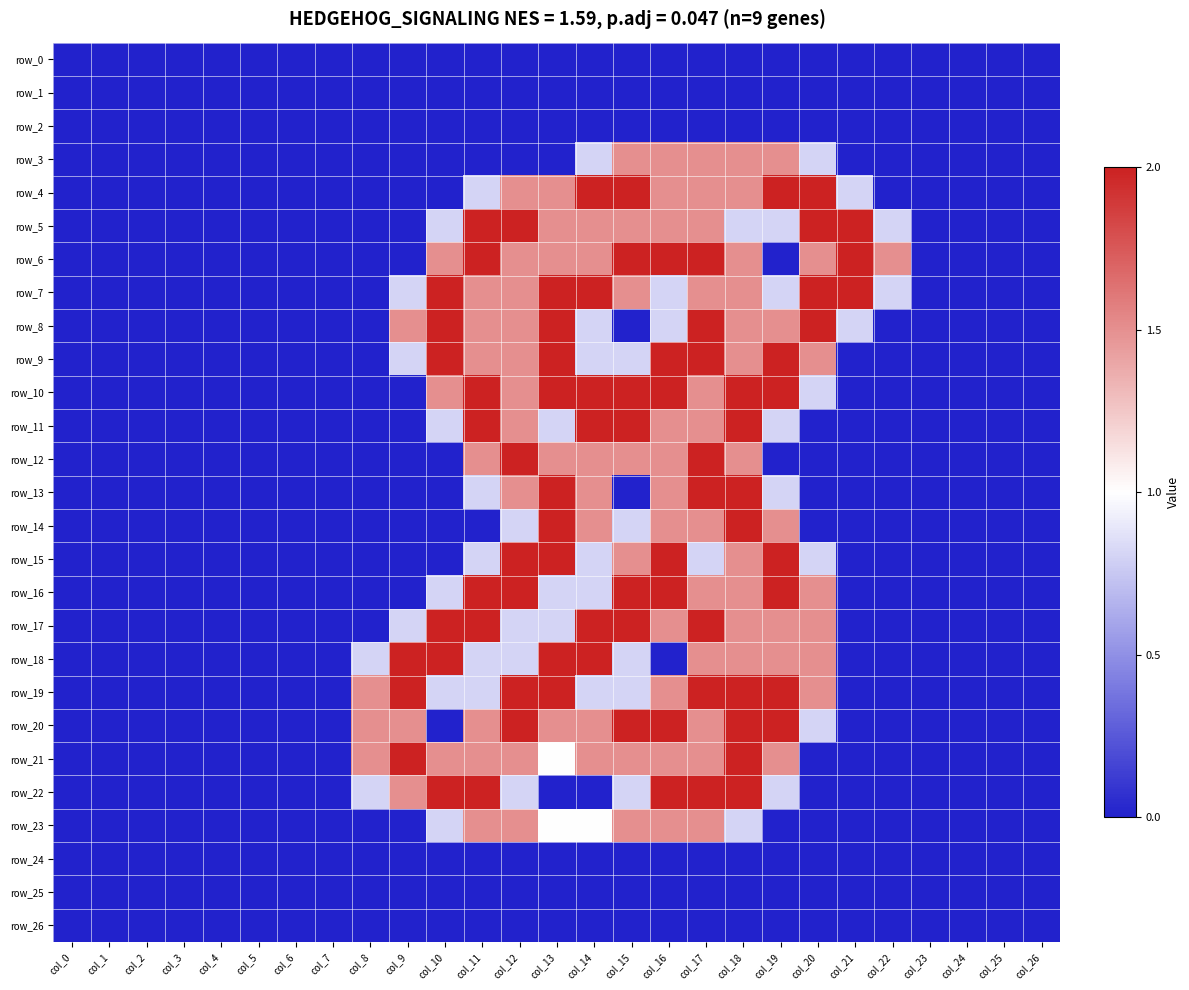

Reading left to right, list all the values displayed in this chart.

row_0: col_0=0.0	col_1=0.0	col_2=0.0	col_3=0.0	col_4=0.0	col_5=0.0	col_6=0.0	col_7=0.0	col_8=0.0	col_9=0.0	col_10=0.0	col_11=0.0	col_12=0.0	col_13=0.0	col_14=0.0	col_15=0.0	col_16=0.0	col_17=0.0	col_18=0.0	col_19=0.0	col_20=0.0	col_21=0.0	col_22=0.0	col_23=0.0	col_24=0.0	col_25=0.0	col_26=0.0
row_1: col_0=0.0	col_1=0.0	col_2=0.0	col_3=0.0	col_4=0.0	col_5=0.0	col_6=0.0	col_7=0.0	col_8=0.0	col_9=0.0	col_10=0.0	col_11=0.0	col_12=0.0	col_13=0.0	col_14=0.0	col_15=0.0	col_16=0.0	col_17=0.0	col_18=0.0	col_19=0.0	col_20=0.0	col_21=0.0	col_22=0.0	col_23=0.0	col_24=0.0	col_25=0.0	col_26=0.0
row_2: col_0=0.0	col_1=0.0	col_2=0.0	col_3=0.0	col_4=0.0	col_5=0.0	col_6=0.0	col_7=0.0	col_8=0.0	col_9=0.0	col_10=0.0	col_11=0.0	col_12=0.0	col_13=0.0	col_14=0.0	col_15=0.0	col_16=0.0	col_17=0.0	col_18=0.0	col_19=0.0	col_20=0.0	col_21=0.0	col_22=0.0	col_23=0.0	col_24=0.0	col_25=0.0	col_26=0.0
row_3: col_0=0.0	col_1=0.0	col_2=0.0	col_3=0.0	col_4=0.0	col_5=0.0	col_6=0.0	col_7=0.0	col_8=0.0	col_9=0.0	col_10=0.0	col_11=0.0	col_12=0.0	col_13=0.0	col_14=0.8	col_15=1.5	col_16=1.5	col_17=1.5	col_18=1.5	col_19=1.5	col_20=0.8	col_21=0.0	col_22=0.0	col_23=0.0	col_24=0.0	col_25=0.0	col_26=0.0
row_4: col_0=0.0	col_1=0.0	col_2=0.0	col_3=0.0	col_4=0.0	col_5=0.0	col_6=0.0	col_7=0.0	col_8=0.0	col_9=0.0	col_10=0.0	col_11=0.8	col_12=1.5	col_13=1.5	col_14=2.0	col_15=2.0	col_16=1.5	col_17=1.5	col_18=1.5	col_19=2.0	col_20=2.0	col_21=0.8	col_22=0.0	col_23=0.0	col_24=0.0	col_25=0.0	col_26=0.0
row_5: col_0=0.0	col_1=0.0	col_2=0.0	col_3=0.0	col_4=0.0	col_5=0.0	col_6=0.0	col_7=0.0	col_8=0.0	col_9=0.0	col_10=0.8	col_11=2.0	col_12=2.0	col_13=1.5	col_14=1.5	col_15=1.5	col_16=1.5	col_17=1.5	col_18=0.8	col_19=0.8	col_20=2.0	col_21=2.0	col_22=0.8	col_23=0.0	col_24=0.0	col_25=0.0	col_26=0.0
row_6: col_0=0.0	col_1=0.0	col_2=0.0	col_3=0.0	col_4=0.0	col_5=0.0	col_6=0.0	col_7=0.0	col_8=0.0	col_9=0.0	col_10=1.5	col_11=2.0	col_12=1.5	col_13=1.5	col_14=1.5	col_15=2.0	col_16=2.0	col_17=2.0	col_18=1.5	col_19=0.0	col_20=1.5	col_21=2.0	col_22=1.5	col_23=0.0	col_24=0.0	col_25=0.0	col_26=0.0
row_7: col_0=0.0	col_1=0.0	col_2=0.0	col_3=0.0	col_4=0.0	col_5=0.0	col_6=0.0	col_7=0.0	col_8=0.0	col_9=0.8	col_10=2.0	col_11=1.5	col_12=1.5	col_13=2.0	col_14=2.0	col_15=1.5	col_16=0.8	col_17=1.5	col_18=1.5	col_19=0.8	col_20=2.0	col_21=2.0	col_22=0.8	col_23=0.0	col_24=0.0	col_25=0.0	col_26=0.0
row_8: col_0=0.0	col_1=0.0	col_2=0.0	col_3=0.0	col_4=0.0	col_5=0.0	col_6=0.0	col_7=0.0	col_8=0.0	col_9=1.5	col_10=2.0	col_11=1.5	col_12=1.5	col_13=2.0	col_14=0.8	col_15=0.0	col_16=0.8	col_17=2.0	col_18=1.5	col_19=1.5	col_20=2.0	col_21=0.8	col_22=0.0	col_23=0.0	col_24=0.0	col_25=0.0	col_26=0.0
row_9: col_0=0.0	col_1=0.0	col_2=0.0	col_3=0.0	col_4=0.0	col_5=0.0	col_6=0.0	col_7=0.0	col_8=0.0	col_9=0.8	col_10=2.0	col_11=1.5	col_12=1.5	col_13=2.0	col_14=0.8	col_15=0.8	col_16=2.0	col_17=2.0	col_18=1.5	col_19=2.0	col_20=1.5	col_21=0.0	col_22=0.0	col_23=0.0	col_24=0.0	col_25=0.0	col_26=0.0
row_10: col_0=0.0	col_1=0.0	col_2=0.0	col_3=0.0	col_4=0.0	col_5=0.0	col_6=0.0	col_7=0.0	col_8=0.0	col_9=0.0	col_10=1.5	col_11=2.0	col_12=1.5	col_13=2.0	col_14=2.0	col_15=2.0	col_16=2.0	col_17=1.5	col_18=2.0	col_19=2.0	col_20=0.8	col_21=0.0	col_22=0.0	col_23=0.0	col_24=0.0	col_25=0.0	col_26=0.0
row_11: col_0=0.0	col_1=0.0	col_2=0.0	col_3=0.0	col_4=0.0	col_5=0.0	col_6=0.0	col_7=0.0	col_8=0.0	col_9=0.0	col_10=0.8	col_11=2.0	col_12=1.5	col_13=0.8	col_14=2.0	col_15=2.0	col_16=1.5	col_17=1.5	col_18=2.0	col_19=0.8	col_20=0.0	col_21=0.0	col_22=0.0	col_23=0.0	col_24=0.0	col_25=0.0	col_26=0.0
row_12: col_0=0.0	col_1=0.0	col_2=0.0	col_3=0.0	col_4=0.0	col_5=0.0	col_6=0.0	col_7=0.0	col_8=0.0	col_9=0.0	col_10=0.0	col_11=1.5	col_12=2.0	col_13=1.5	col_14=1.5	col_15=1.5	col_16=1.5	col_17=2.0	col_18=1.5	col_19=0.0	col_20=0.0	col_21=0.0	col_22=0.0	col_23=0.0	col_24=0.0	col_25=0.0	col_26=0.0
row_13: col_0=0.0	col_1=0.0	col_2=0.0	col_3=0.0	col_4=0.0	col_5=0.0	col_6=0.0	col_7=0.0	col_8=0.0	col_9=0.0	col_10=0.0	col_11=0.8	col_12=1.5	col_13=2.0	col_14=1.5	col_15=0.0	col_16=1.5	col_17=2.0	col_18=2.0	col_19=0.8	col_20=0.0	col_21=0.0	col_22=0.0	col_23=0.0	col_24=0.0	col_25=0.0	col_26=0.0
row_14: col_0=0.0	col_1=0.0	col_2=0.0	col_3=0.0	col_4=0.0	col_5=0.0	col_6=0.0	col_7=0.0	col_8=0.0	col_9=0.0	col_10=0.0	col_11=0.0	col_12=0.8	col_13=2.0	col_14=1.5	col_15=0.8	col_16=1.5	col_17=1.5	col_18=2.0	col_19=1.5	col_20=0.0	col_21=0.0	col_22=0.0	col_23=0.0	col_24=0.0	col_25=0.0	col_26=0.0
row_15: col_0=0.0	col_1=0.0	col_2=0.0	col_3=0.0	col_4=0.0	col_5=0.0	col_6=0.0	col_7=0.0	col_8=0.0	col_9=0.0	col_10=0.0	col_11=0.8	col_12=2.0	col_13=2.0	col_14=0.8	col_15=1.5	col_16=2.0	col_17=0.8	col_18=1.5	col_19=2.0	col_20=0.8	col_21=0.0	col_22=0.0	col_23=0.0	col_24=0.0	col_25=0.0	col_26=0.0
row_16: col_0=0.0	col_1=0.0	col_2=0.0	col_3=0.0	col_4=0.0	col_5=0.0	col_6=0.0	col_7=0.0	col_8=0.0	col_9=0.0	col_10=0.8	col_11=2.0	col_12=2.0	col_13=0.8	col_14=0.8	col_15=2.0	col_16=2.0	col_17=1.5	col_18=1.5	col_19=2.0	col_20=1.5	col_21=0.0	col_22=0.0	col_23=0.0	col_24=0.0	col_25=0.0	col_26=0.0
row_17: col_0=0.0	col_1=0.0	col_2=0.0	col_3=0.0	col_4=0.0	col_5=0.0	col_6=0.0	col_7=0.0	col_8=0.0	col_9=0.8	col_10=2.0	col_11=2.0	col_12=0.8	col_13=0.8	col_14=2.0	col_15=2.0	col_16=1.5	col_17=2.0	col_18=1.5	col_19=1.5	col_20=1.5	col_21=0.0	col_22=0.0	col_23=0.0	col_24=0.0	col_25=0.0	col_26=0.0
row_18: col_0=0.0	col_1=0.0	col_2=0.0	col_3=0.0	col_4=0.0	col_5=0.0	col_6=0.0	col_7=0.0	col_8=0.8	col_9=2.0	col_10=2.0	col_11=0.8	col_12=0.8	col_13=2.0	col_14=2.0	col_15=0.8	col_16=0.0	col_17=1.5	col_18=1.5	col_19=1.5	col_20=1.5	col_21=0.0	col_22=0.0	col_23=0.0	col_24=0.0	col_25=0.0	col_26=0.0
row_19: col_0=0.0	col_1=0.0	col_2=0.0	col_3=0.0	col_4=0.0	col_5=0.0	col_6=0.0	col_7=0.0	col_8=1.5	col_9=2.0	col_10=0.8	col_11=0.8	col_12=2.0	col_13=2.0	col_14=0.8	col_15=0.8	col_16=1.5	col_17=2.0	col_18=2.0	col_19=2.0	col_20=1.5	col_21=0.0	col_22=0.0	col_23=0.0	col_24=0.0	col_25=0.0	col_26=0.0
row_20: col_0=0.0	col_1=0.0	col_2=0.0	col_3=0.0	col_4=0.0	col_5=0.0	col_6=0.0	col_7=0.0	col_8=1.5	col_9=1.5	col_10=0.0	col_11=1.5	col_12=2.0	col_13=1.5	col_14=1.5	col_15=2.0	col_16=2.0	col_17=1.5	col_18=2.0	col_19=2.0	col_20=0.8	col_21=0.0	col_22=0.0	col_23=0.0	col_24=0.0	col_25=0.0	col_26=0.0
row_21: col_0=0.0	col_1=0.0	col_2=0.0	col_3=0.0	col_4=0.0	col_5=0.0	col_6=0.0	col_7=0.0	col_8=1.5	col_9=2.0	col_10=1.5	col_11=1.5	col_12=1.5	col_13=1.0	col_14=1.5	col_15=1.5	col_16=1.5	col_17=1.5	col_18=2.0	col_19=1.5	col_20=0.0	col_21=0.0	col_22=0.0	col_23=0.0	col_24=0.0	col_25=0.0	col_26=0.0
row_22: col_0=0.0	col_1=0.0	col_2=0.0	col_3=0.0	col_4=0.0	col_5=0.0	col_6=0.0	col_7=0.0	col_8=0.8	col_9=1.5	col_10=2.0	col_11=2.0	col_12=0.8	col_13=0.0	col_14=0.0	col_15=0.8	col_16=2.0	col_17=2.0	col_18=2.0	col_19=0.8	col_20=0.0	col_21=0.0	col_22=0.0	col_23=0.0	col_24=0.0	col_25=0.0	col_26=0.0
row_23: col_0=0.0	col_1=0.0	col_2=0.0	col_3=0.0	col_4=0.0	col_5=0.0	col_6=0.0	col_7=0.0	col_8=0.0	col_9=0.0	col_10=0.8	col_11=1.5	col_12=1.5	col_13=1.0	col_14=1.0	col_15=1.5	col_16=1.5	col_17=1.5	col_18=0.8	col_19=0.0	col_20=0.0	col_21=0.0	col_22=0.0	col_23=0.0	col_24=0.0	col_25=0.0	col_26=0.0
row_24: col_0=0.0	col_1=0.0	col_2=0.0	col_3=0.0	col_4=0.0	col_5=0.0	col_6=0.0	col_7=0.0	col_8=0.0	col_9=0.0	col_10=0.0	col_11=0.0	col_12=0.0	col_13=0.0	col_14=0.0	col_15=0.0	col_16=0.0	col_17=0.0	col_18=0.0	col_19=0.0	col_20=0.0	col_21=0.0	col_22=0.0	col_23=0.0	col_24=0.0	col_25=0.0	col_26=0.0
row_25: col_0=0.0	col_1=0.0	col_2=0.0	col_3=0.0	col_4=0.0	col_5=0.0	col_6=0.0	col_7=0.0	col_8=0.0	col_9=0.0	col_10=0.0	col_11=0.0	col_12=0.0	col_13=0.0	col_14=0.0	col_15=0.0	col_16=0.0	col_17=0.0	col_18=0.0	col_19=0.0	col_20=0.0	col_21=0.0	col_22=0.0	col_23=0.0	col_24=0.0	col_25=0.0	col_26=0.0
row_26: col_0=0.0	col_1=0.0	col_2=0.0	col_3=0.0	col_4=0.0	col_5=0.0	col_6=0.0	col_7=0.0	col_8=0.0	col_9=0.0	col_10=0.0	col_11=0.0	col_12=0.0	col_13=0.0	col_14=0.0	col_15=0.0	col_16=0.0	col_17=0.0	col_18=0.0	col_19=0.0	col_20=0.0	col_21=0.0	col_22=0.0	col_23=0.0	col_24=0.0	col_25=0.0	col_26=0.0